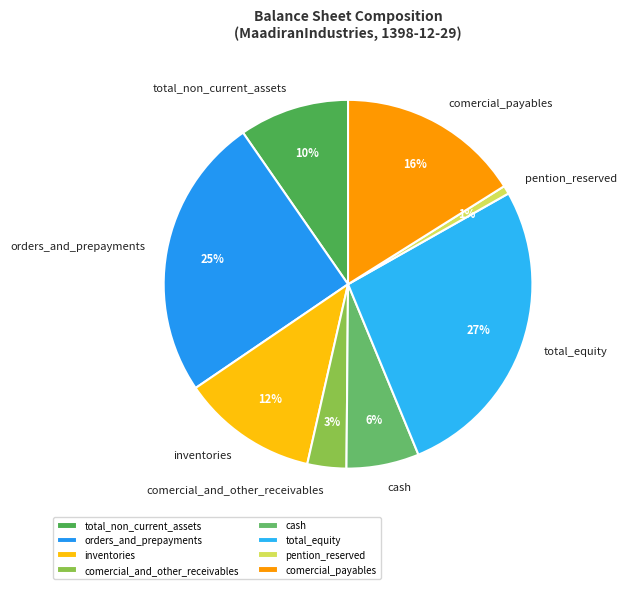

Is comercial_payables the majority of the pie?

No